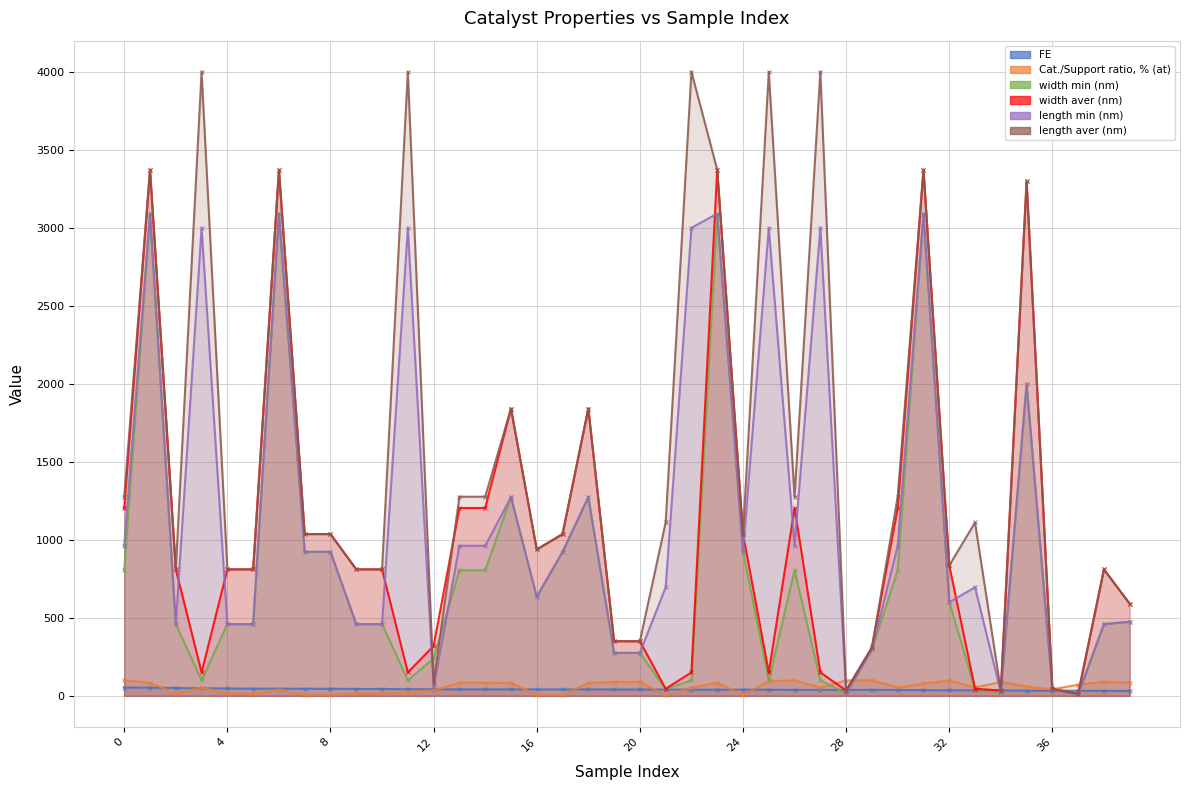

True or false: FE and width min (nm) intersect in this chart.

True